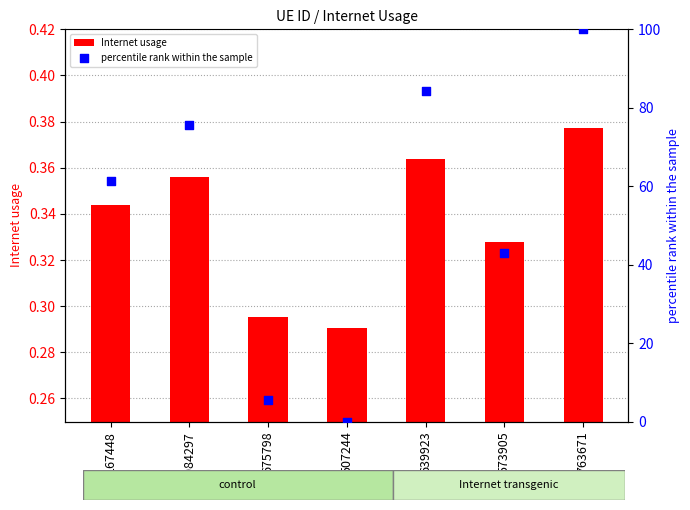

Which series has the largest Y range (max minus min)?

percentile rank within the sample